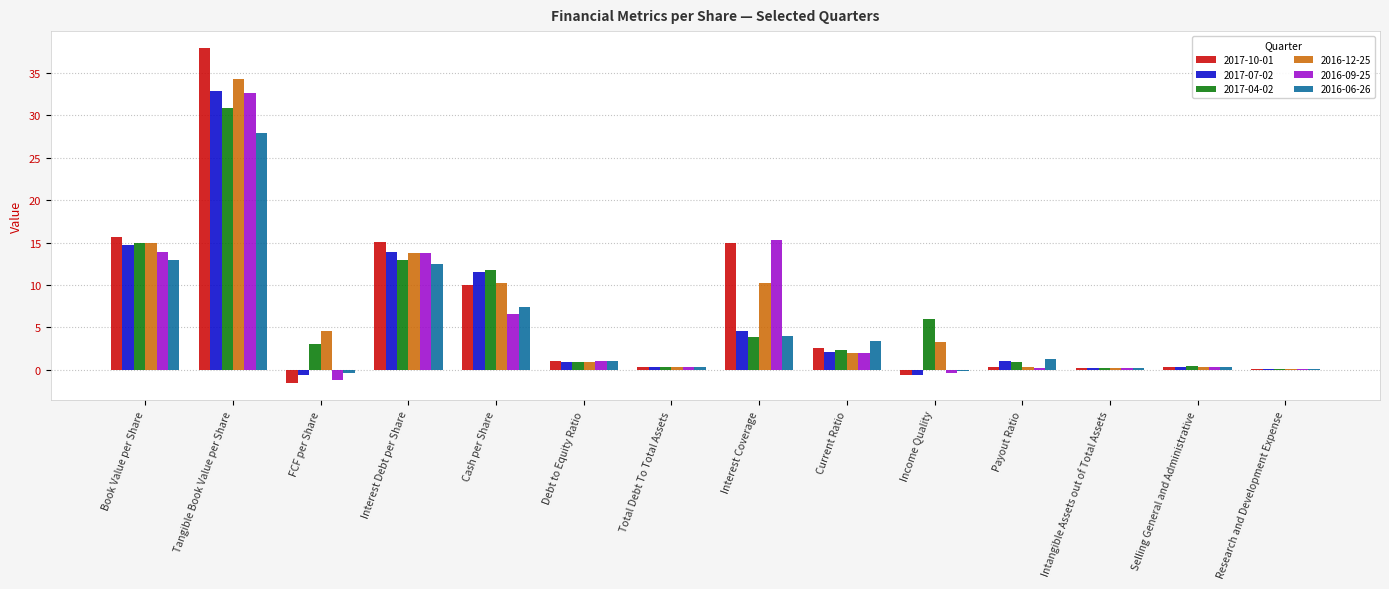

What is the sum of all 2017-10-01 values?

95.9